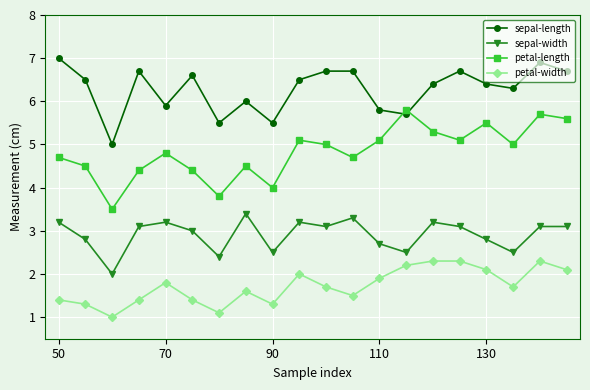

What is the average value of the petal-width series?

1.7